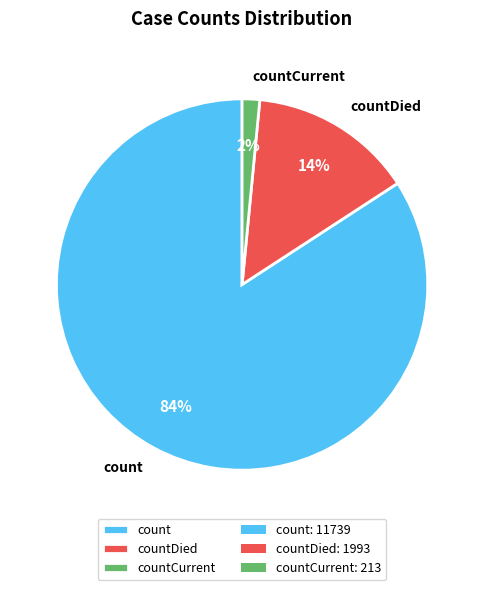

Is the sum of countDied and count greater than half?

Yes